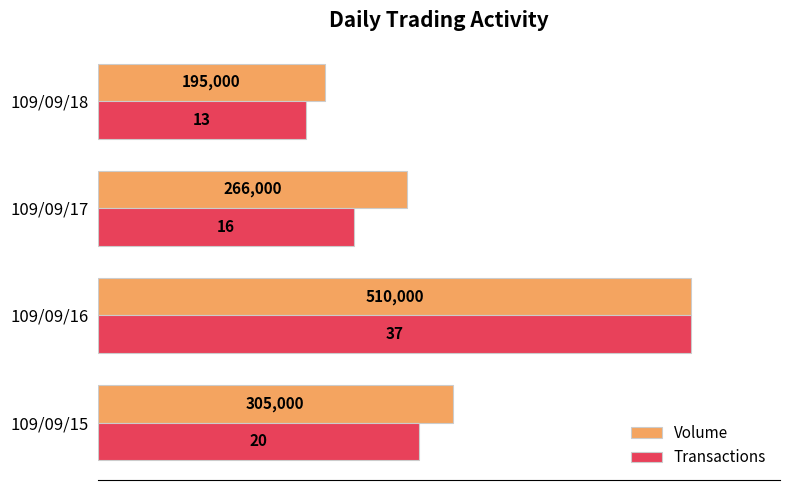

What are all the series names shown in the legend?

Volume, Transactions